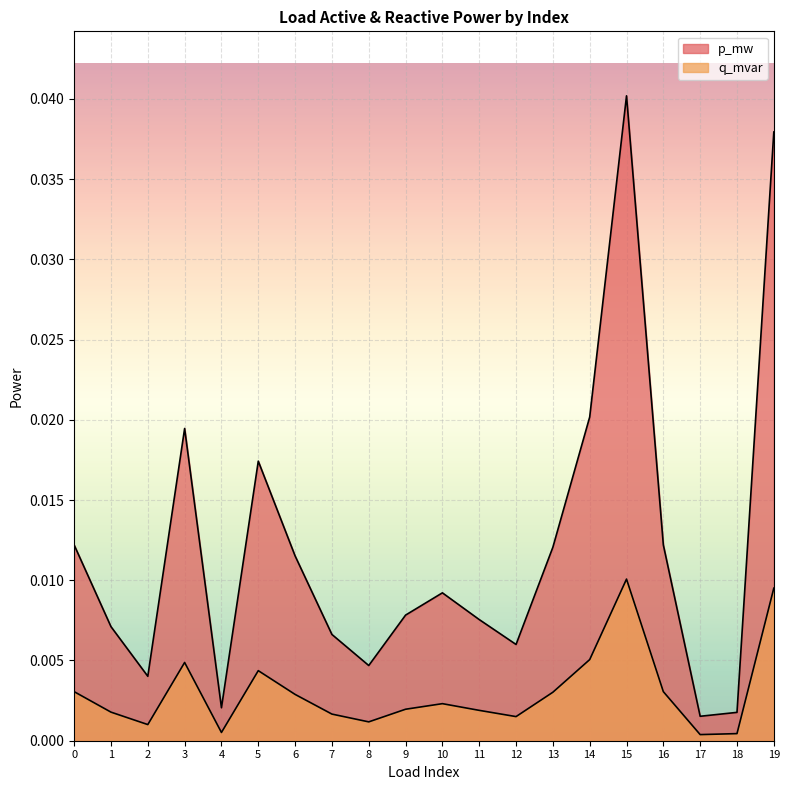

What is the sum of all p_mw values?

0.2